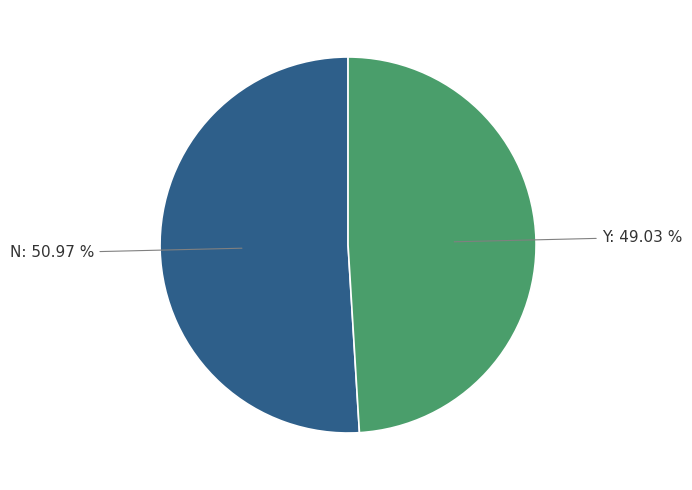

Is there a majority slice in this chart?

Yes